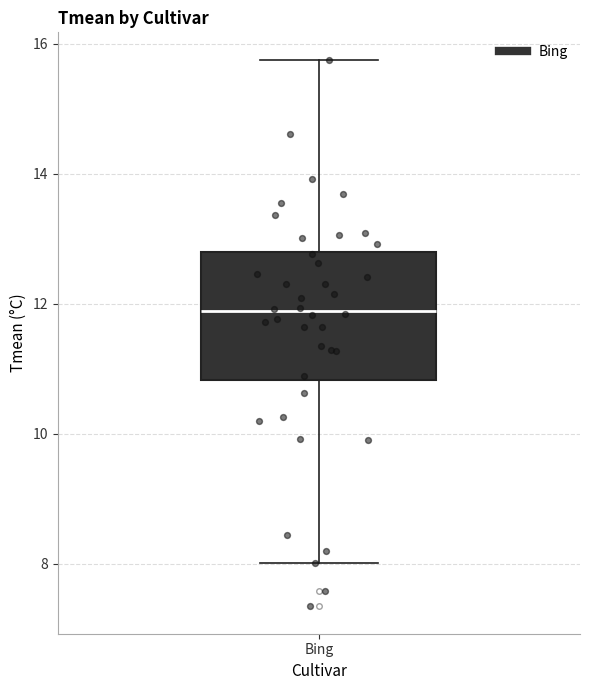

Where is the upper edge of the box for Bing on the y-axis? The values are not printed on the chart, so give them approximately, as read against the axis.

12.8